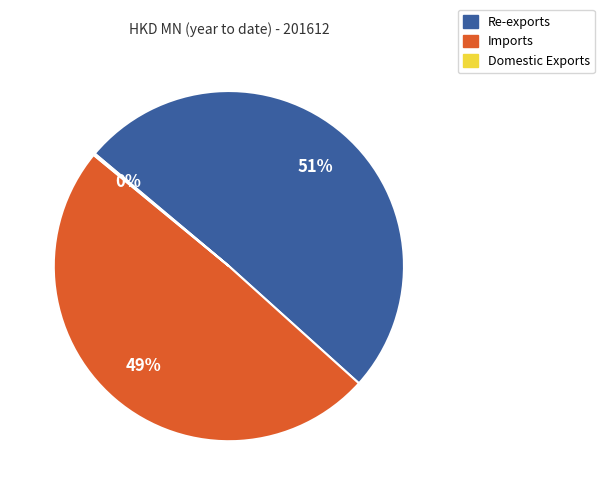

Which has a higher value, Imports or Re-exports?

Re-exports